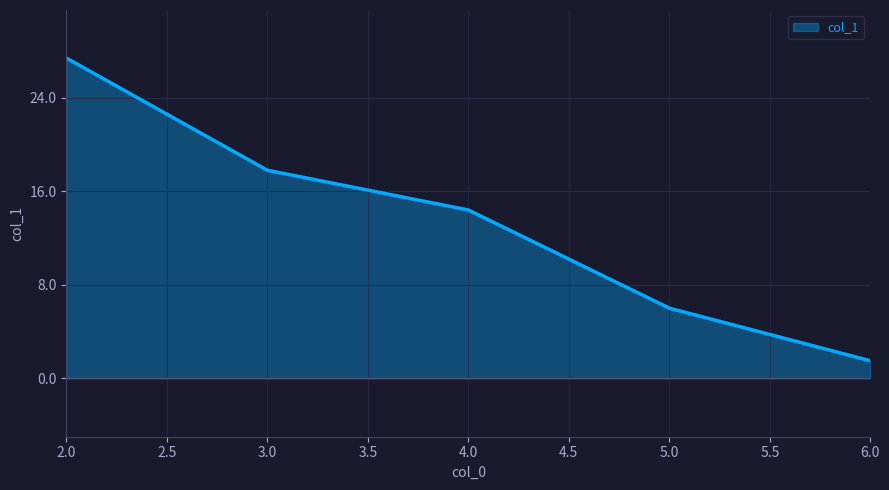

True or false: the data has more than 0 interior local peaks.

False